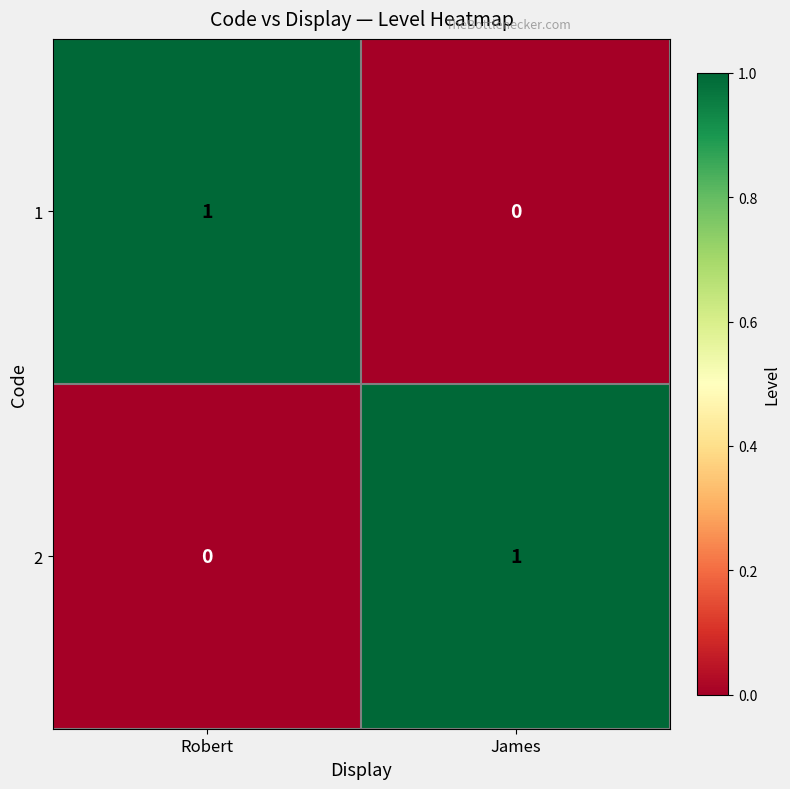

At which label does 1 reach its peak?

Robert